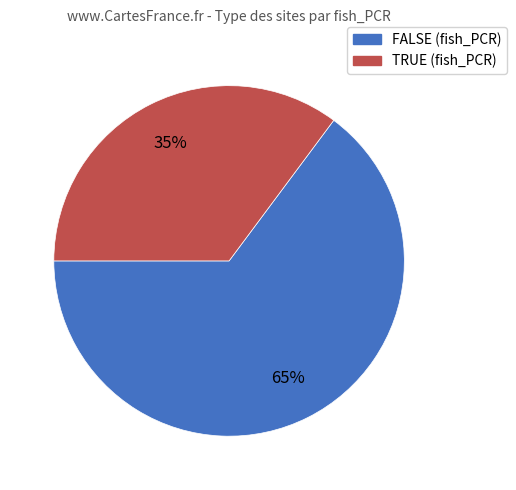

Is the sum of TRUE and FALSE greater than half?

Yes